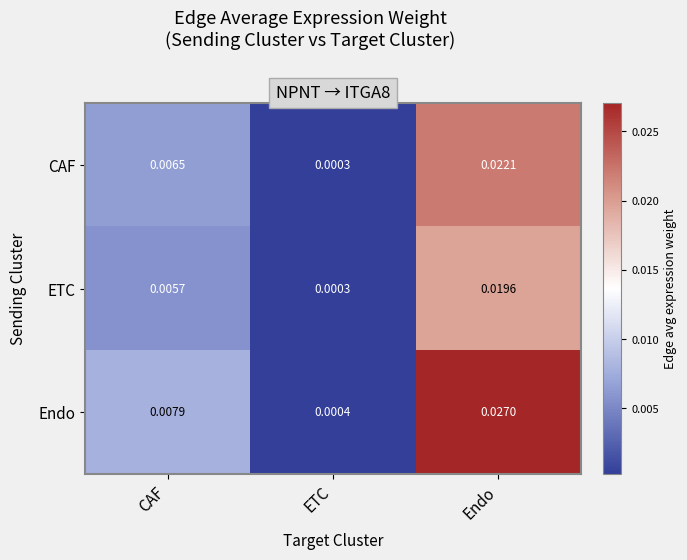

Which series has the widest spread of values?

Endo